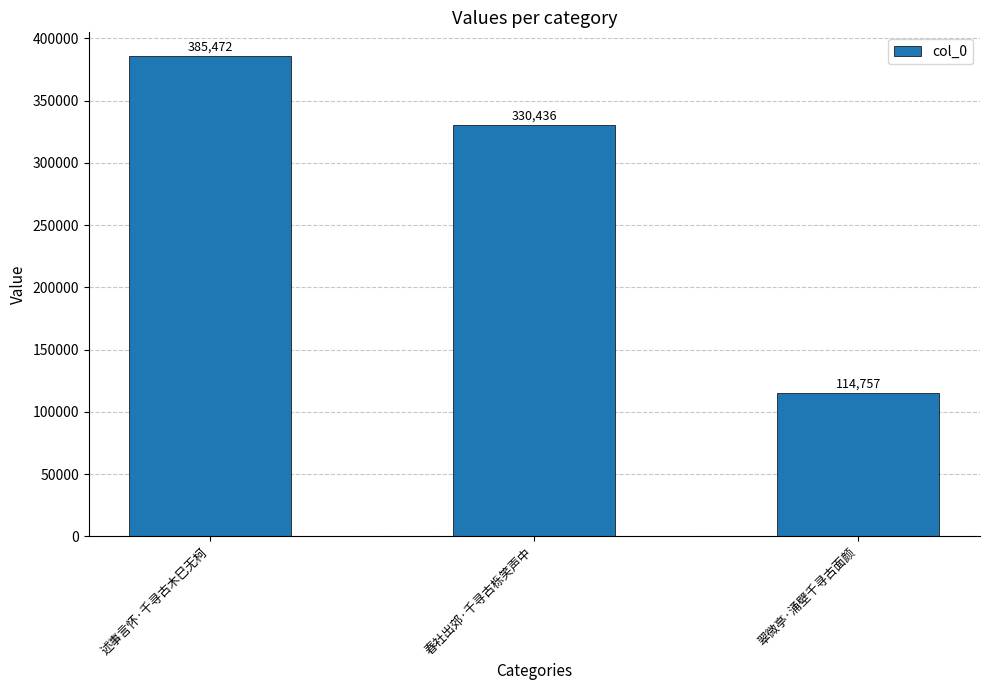

What is the maximum value shown in the chart?

385472